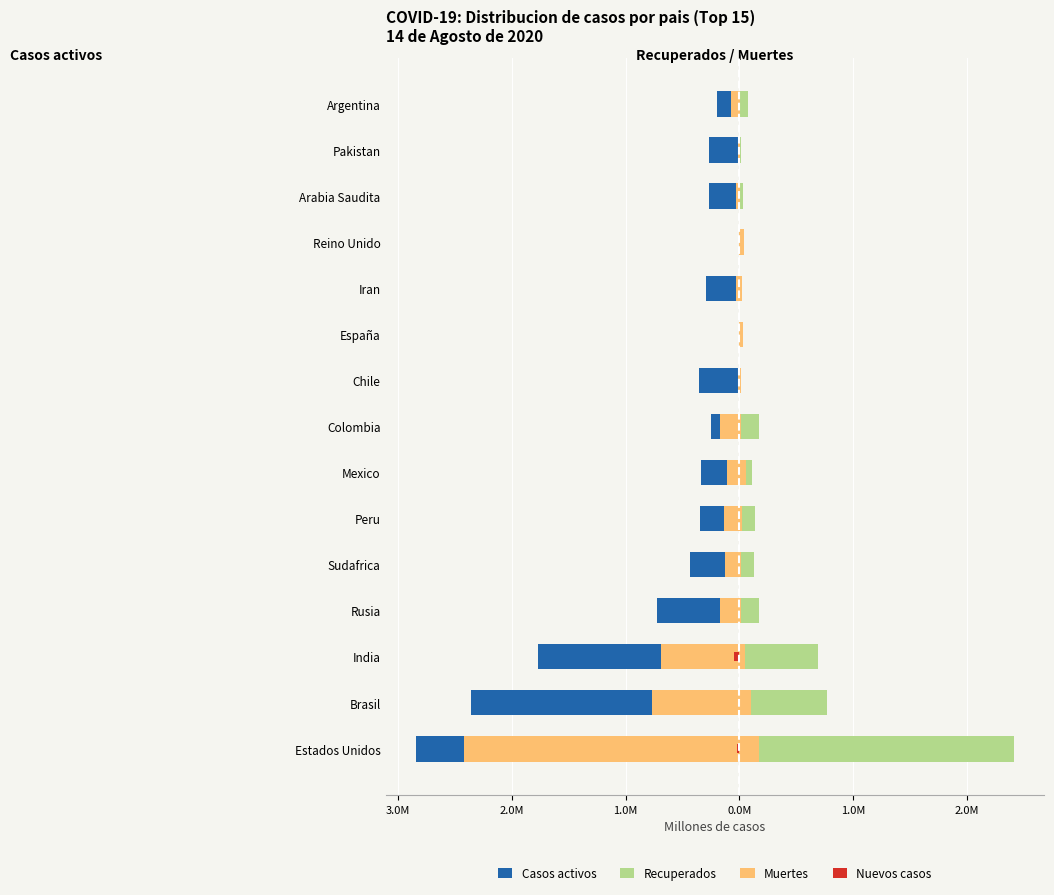

How many negative values does the Casos activos series have?

13